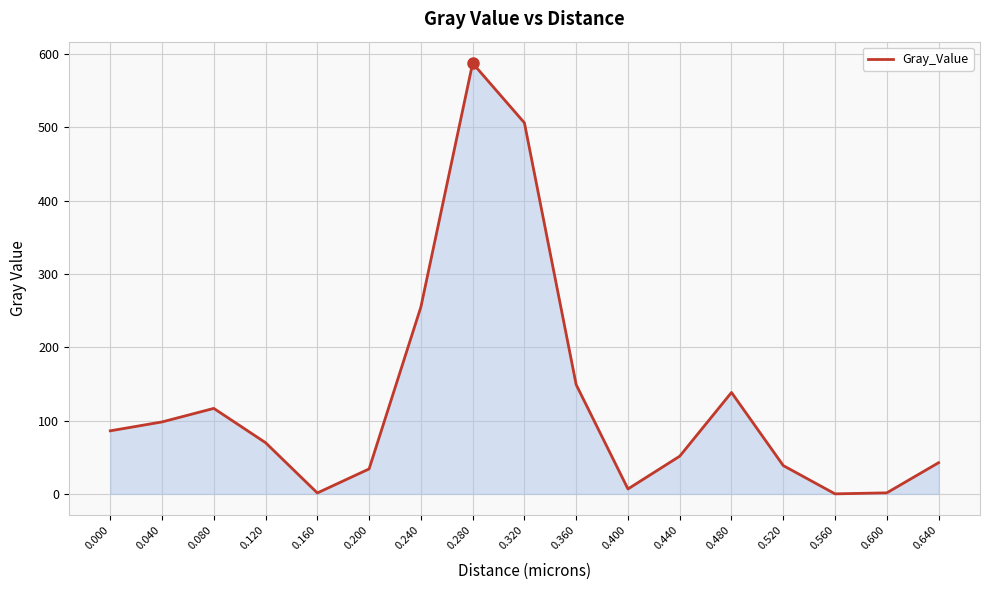

At which category does the data reach its first local peak?

0.080